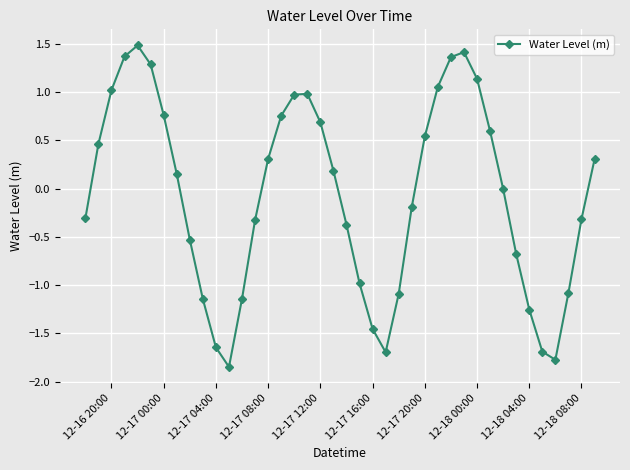

True or false: the data has more than 2 interior local peaks.

True